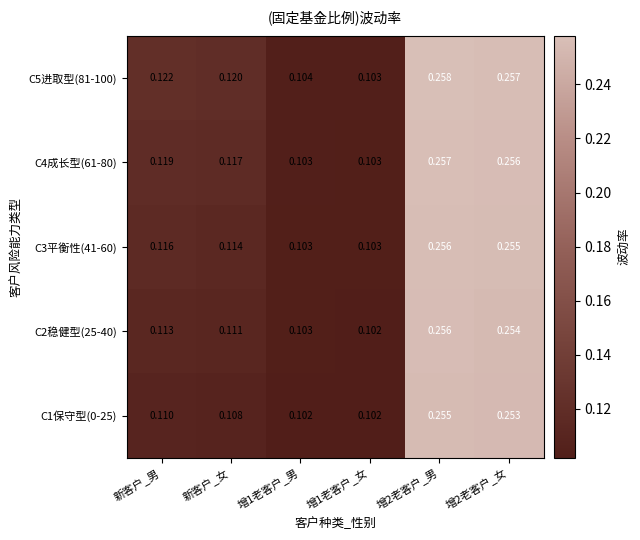

Is the value of C5进取型(81-100) at 新客户_女 greater than the value of C4成长型(61-80) at 增1老客户_男?

Yes